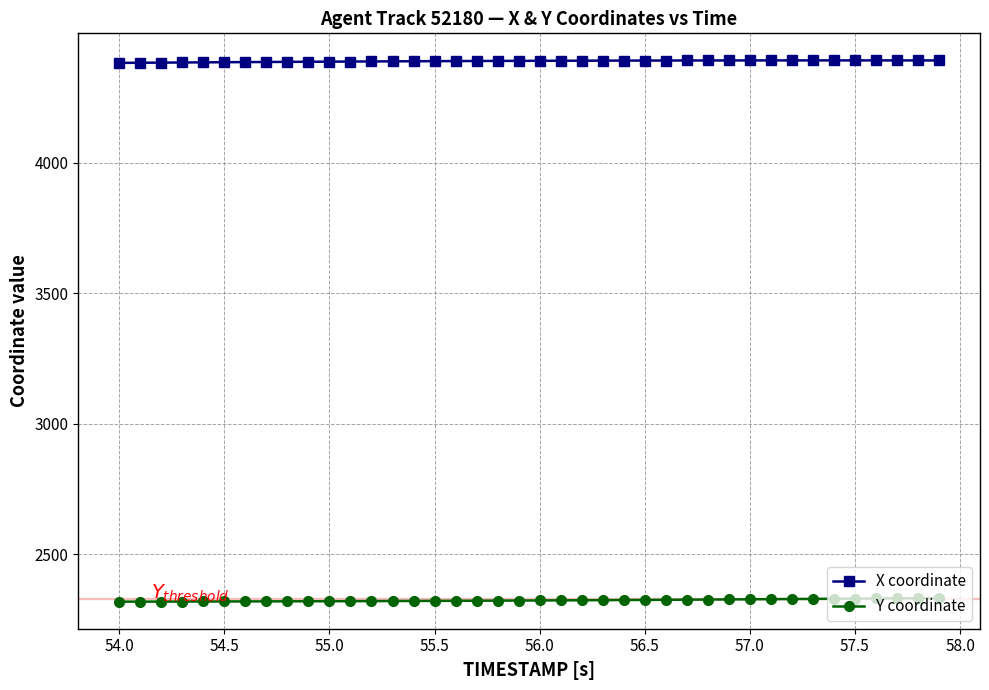

True or false: X coordinate and Y coordinate intersect in this chart.

False